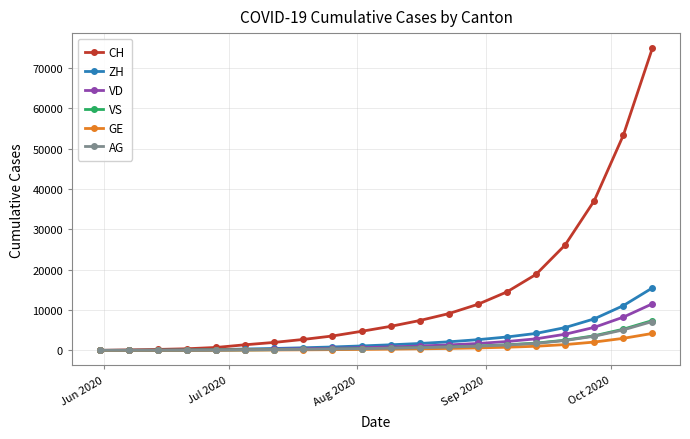

What is the greatest value displayed?

74874